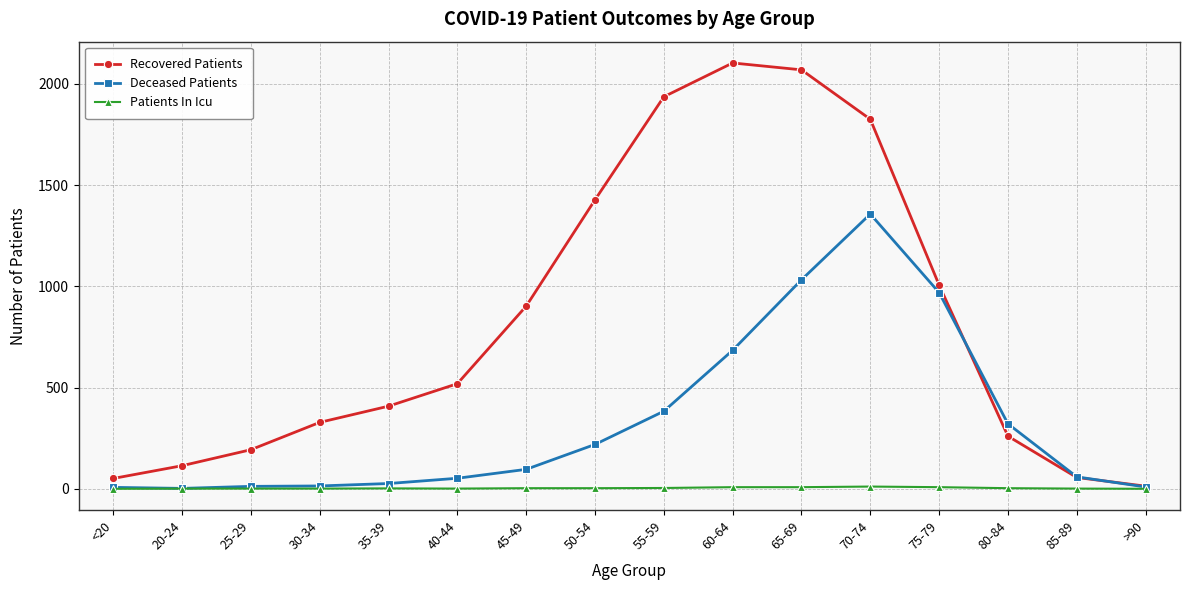

True or false: Recovered Patients has a value of 1427 at 50-54.

True